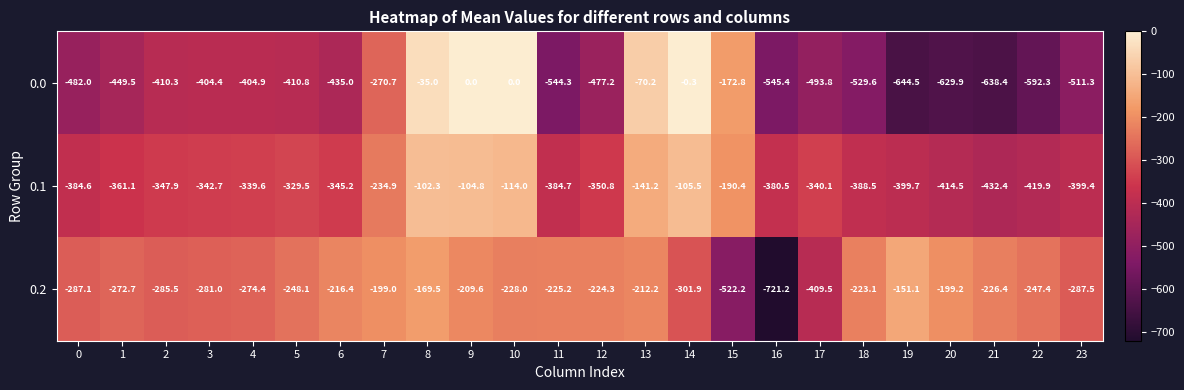

The 0.1 series shows -399.4 at 23. True or false?

True